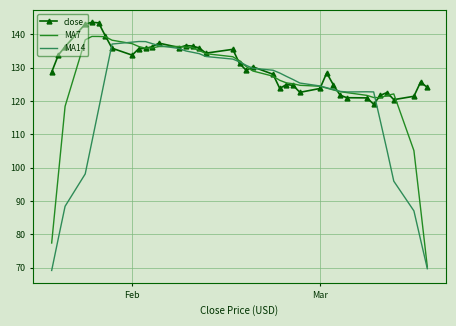

Which series has the largest total across all categories?

close